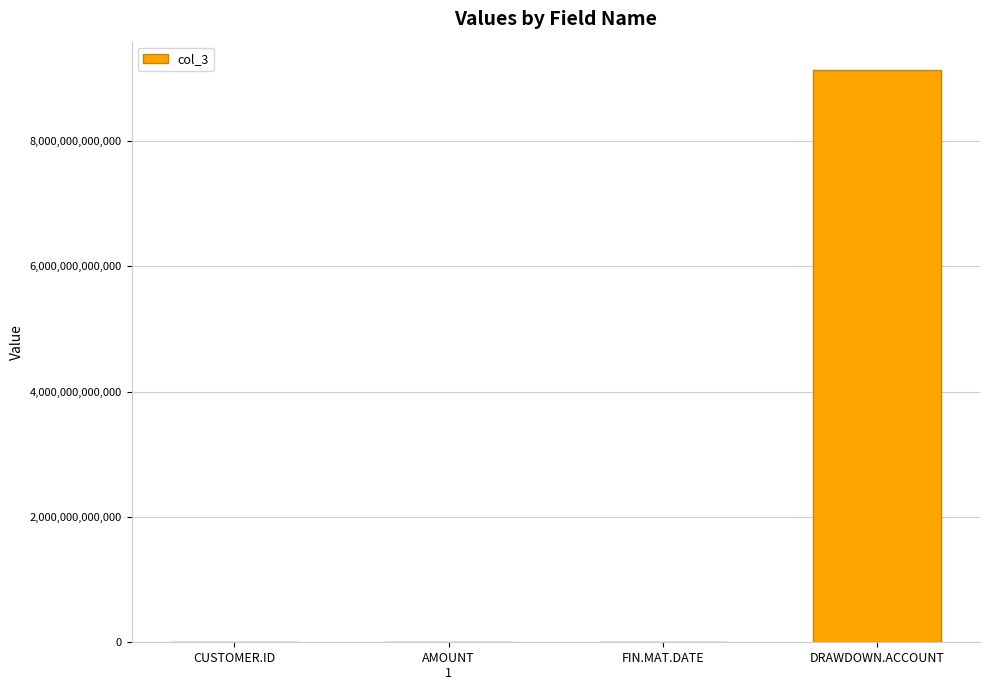

Between DRAWDOWN.ACCOUNT and CUSTOMER.ID, which is larger?

DRAWDOWN.ACCOUNT